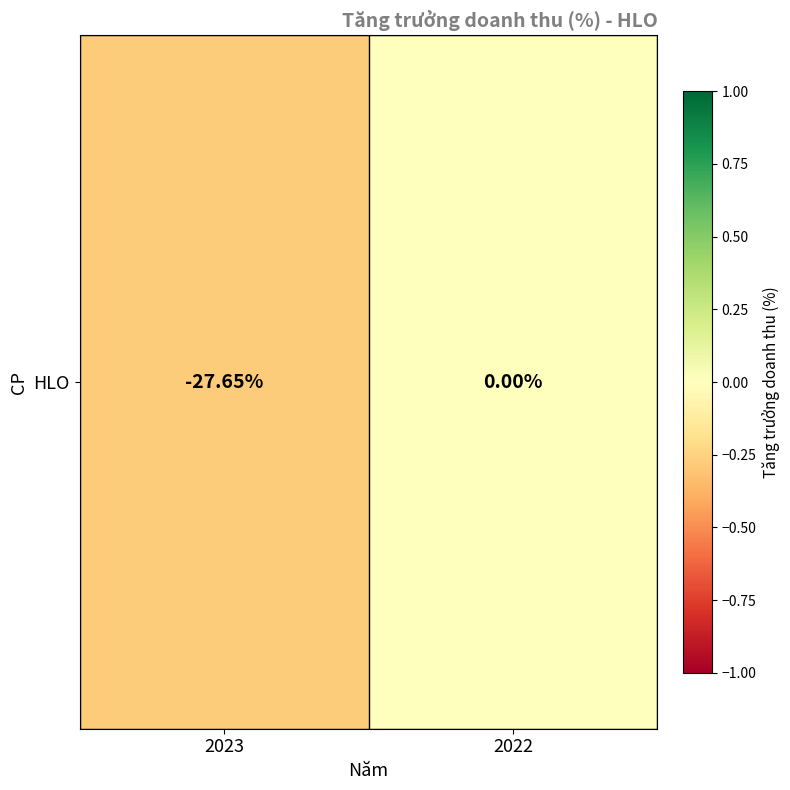

Reading left to right, transcribe all the data shown in this chart.

2023=-0.3	2022=0.0